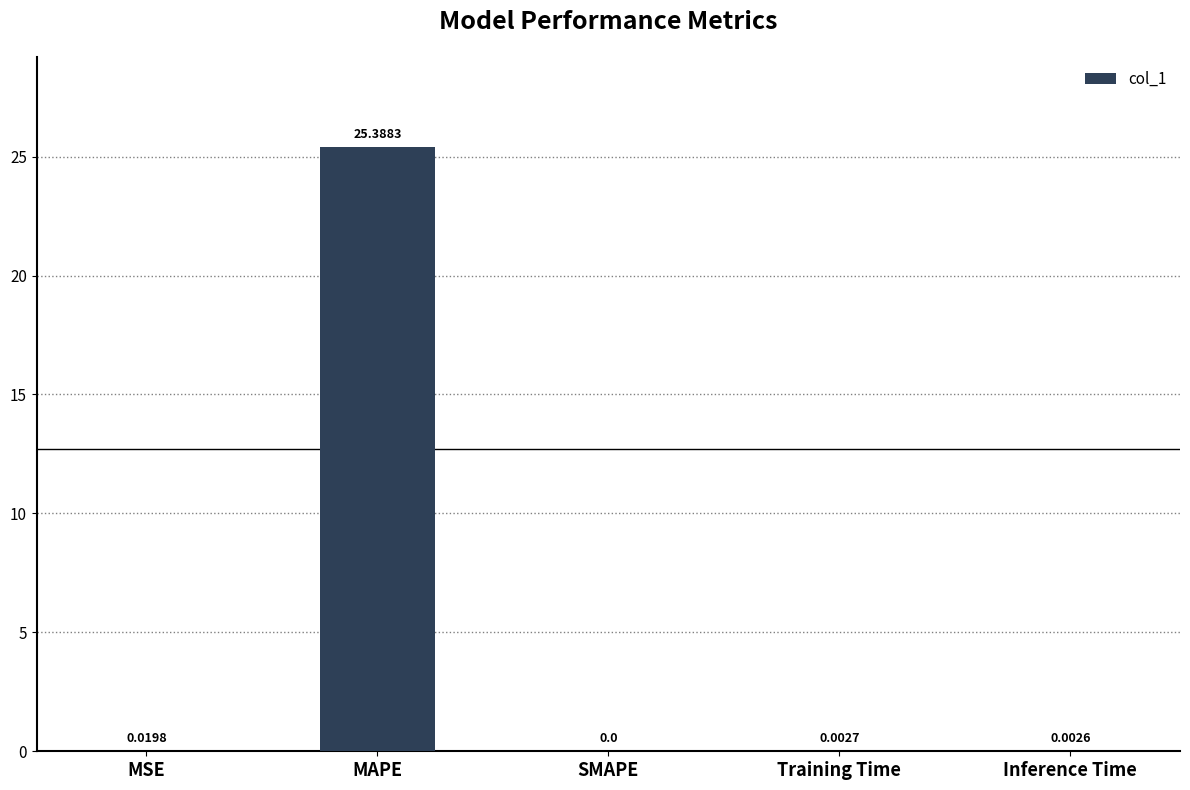

Between MSE and SMAPE, which is larger?

MSE